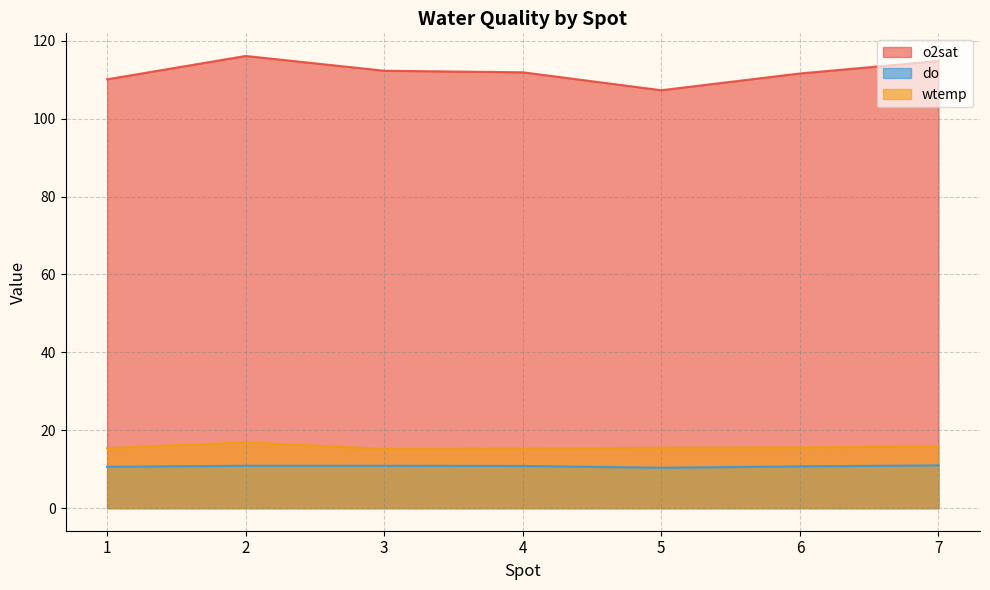

Is it true that do equals 6.8 at 5?

False